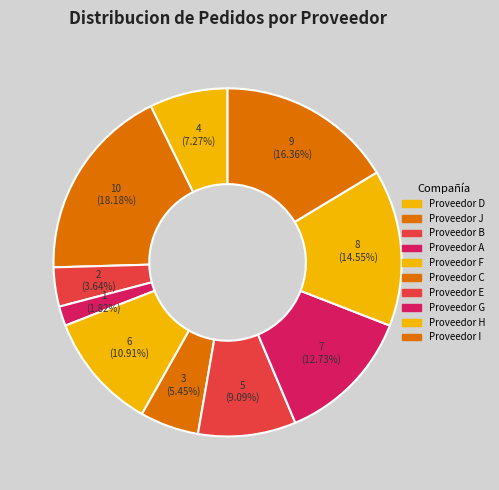

To the nearest percent, what portion does Proveedor D represent?

7%